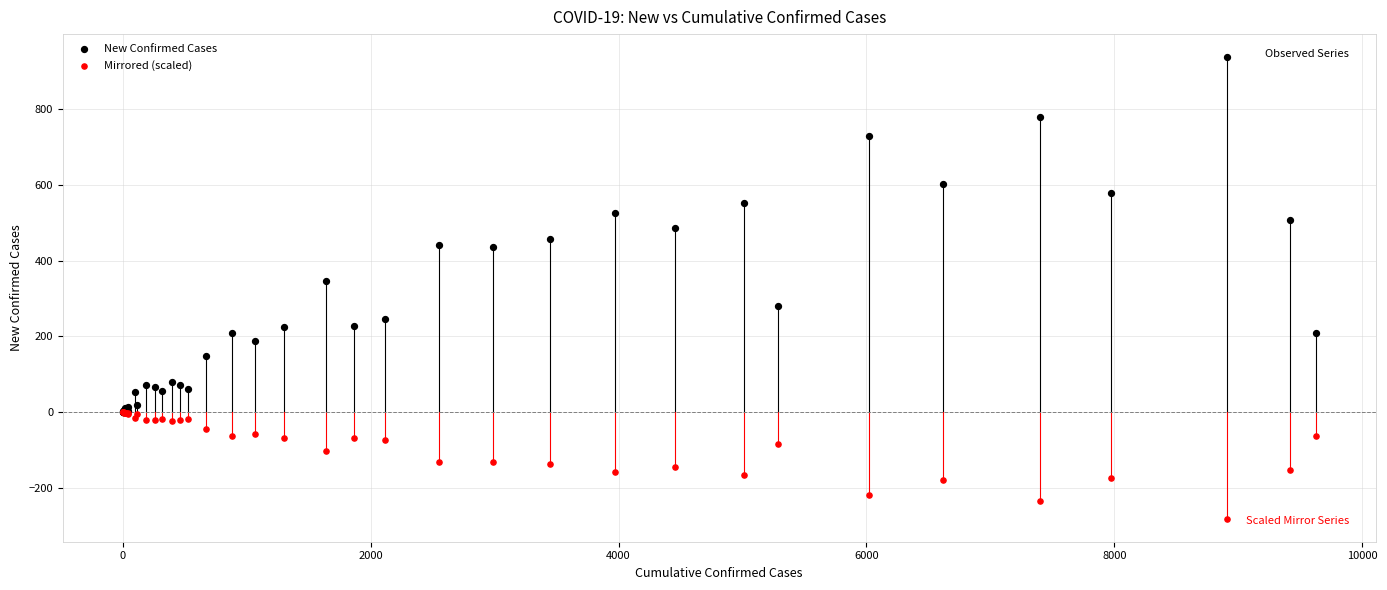

Across all series, what Y value is closest to 327?

345.0